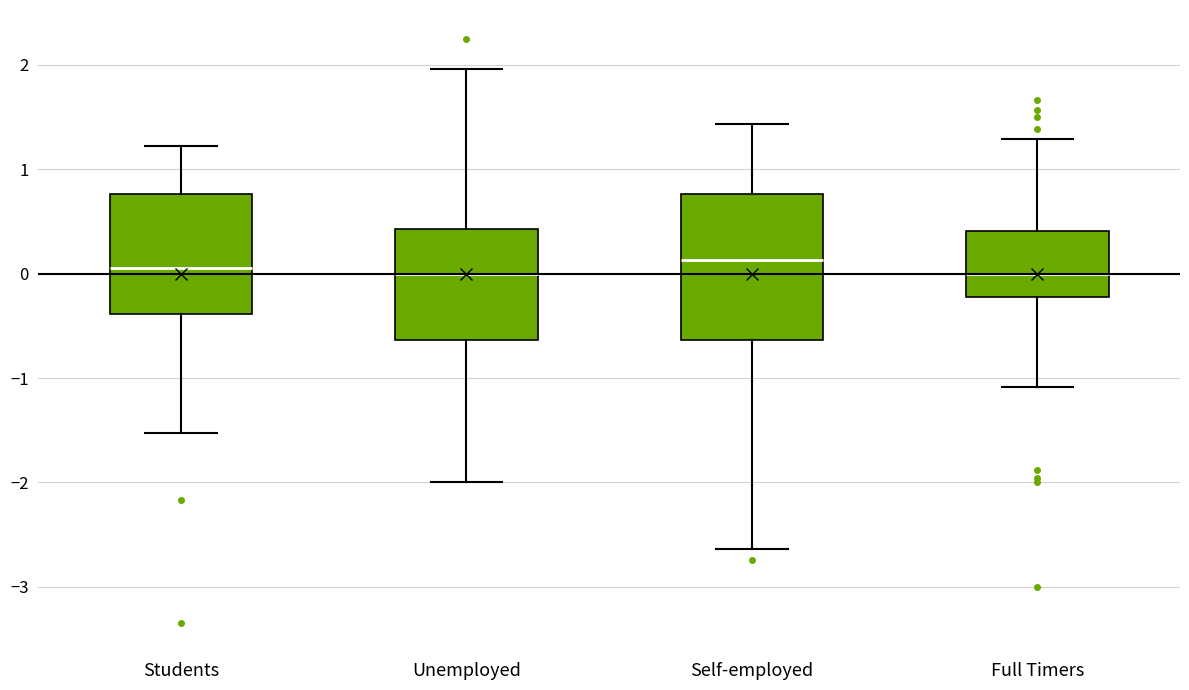

Reading left to right, transcribe this box plot: for each box, give where its median line is, the range the box spans, and where its two whiskers end, as read against the y-axis. The values are not printed on the chart, so give them approximately, as read against the axis.

Students: median 0.1, box -0.4 to 0.8, whiskers -1.5 to 1.2
Unemployed: median 0.0, box -0.6 to 0.4, whiskers -2.0 to 2.0
Self-employed: median 0.1, box -0.6 to 0.8, whiskers -2.6 to 1.4
Full Timers: median 0.0, box -0.2 to 0.4, whiskers -1.1 to 1.3